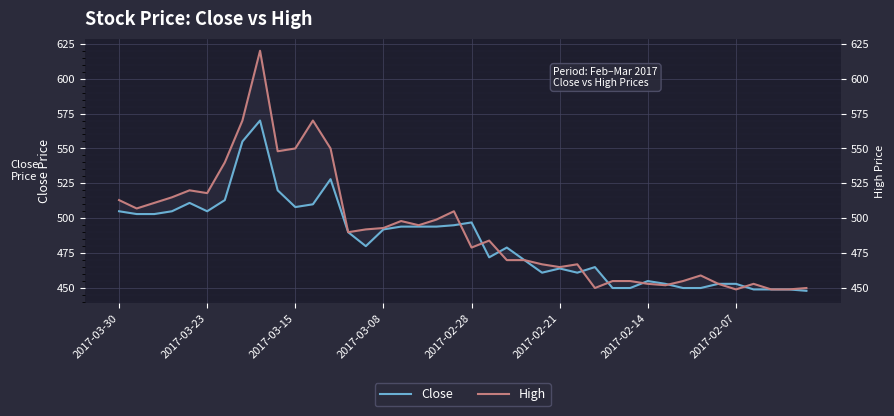

What is the maximum value shown in the chart?

620